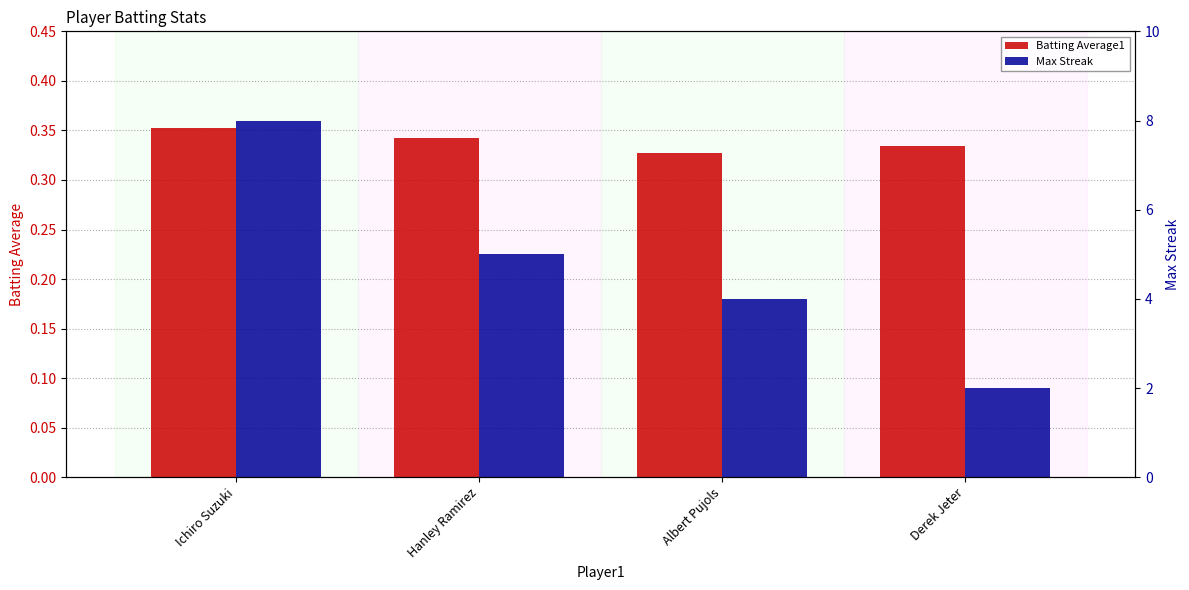

Are the bars horizontal?

No